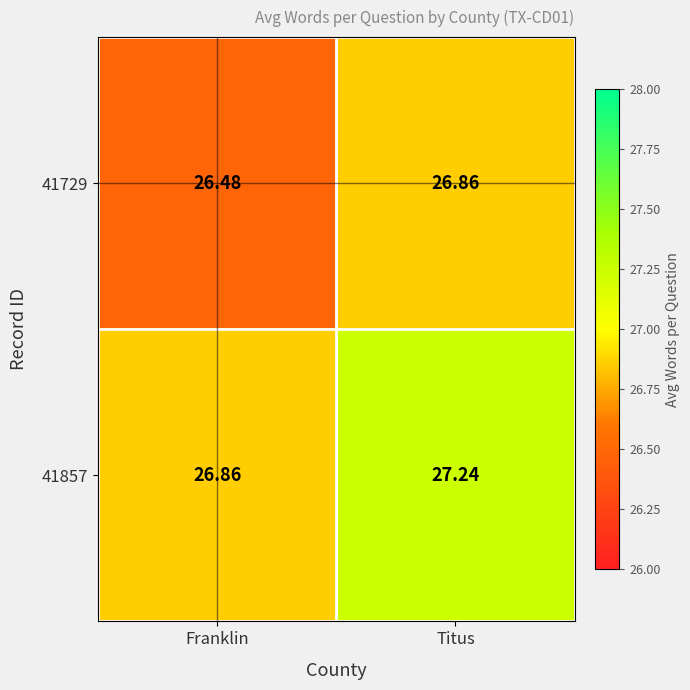

What is the total value across all series at Titus?

54.1